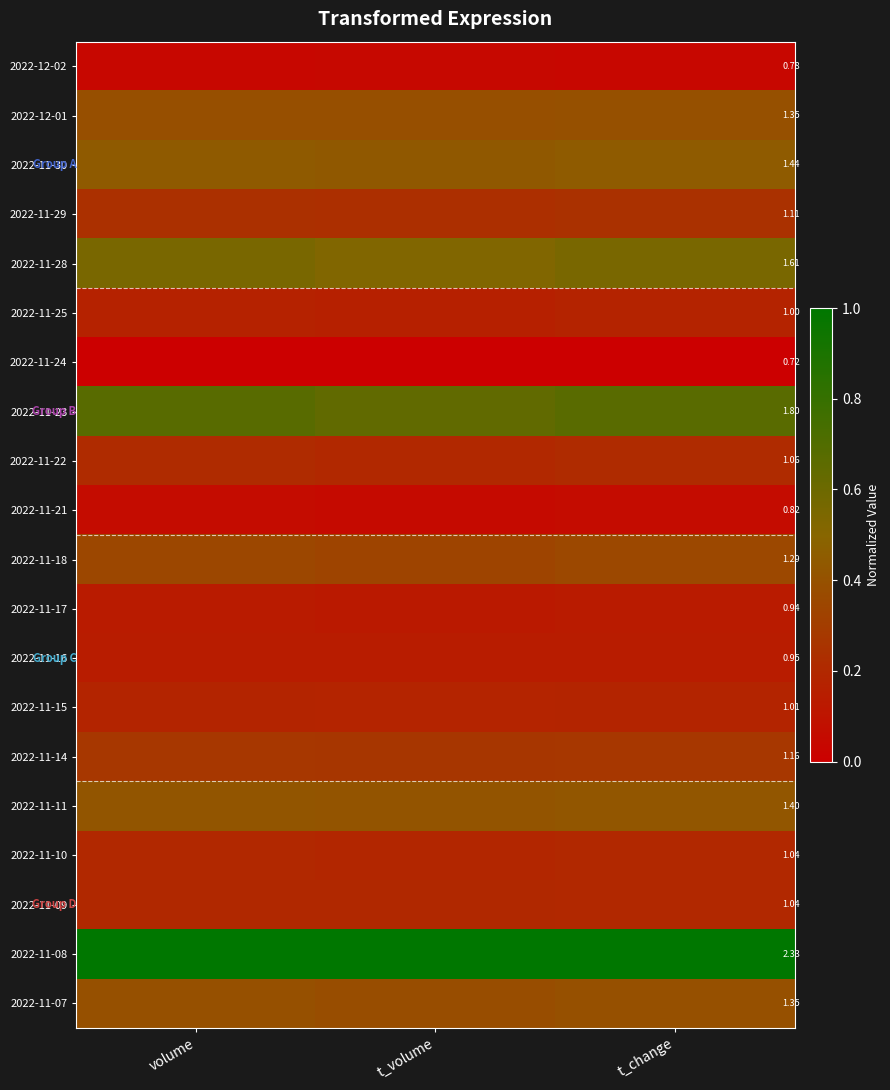

Is the value of 2022-11-17 at t_change greater than the value of 2022-11-16 at t_change?

No